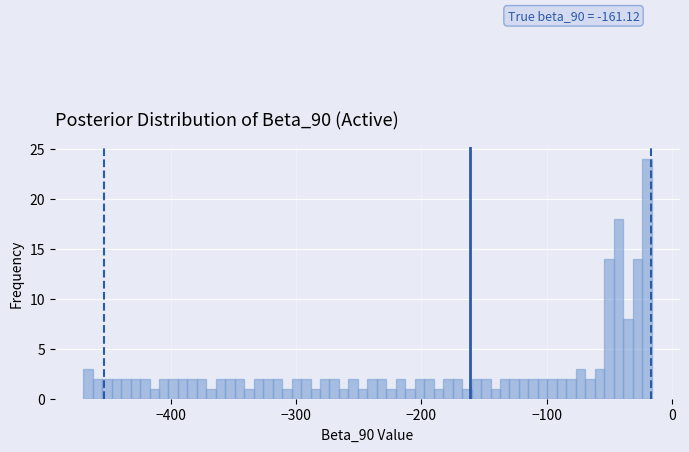

Read against the x-axis, roughly where is the centre of the tallest bar?

-20